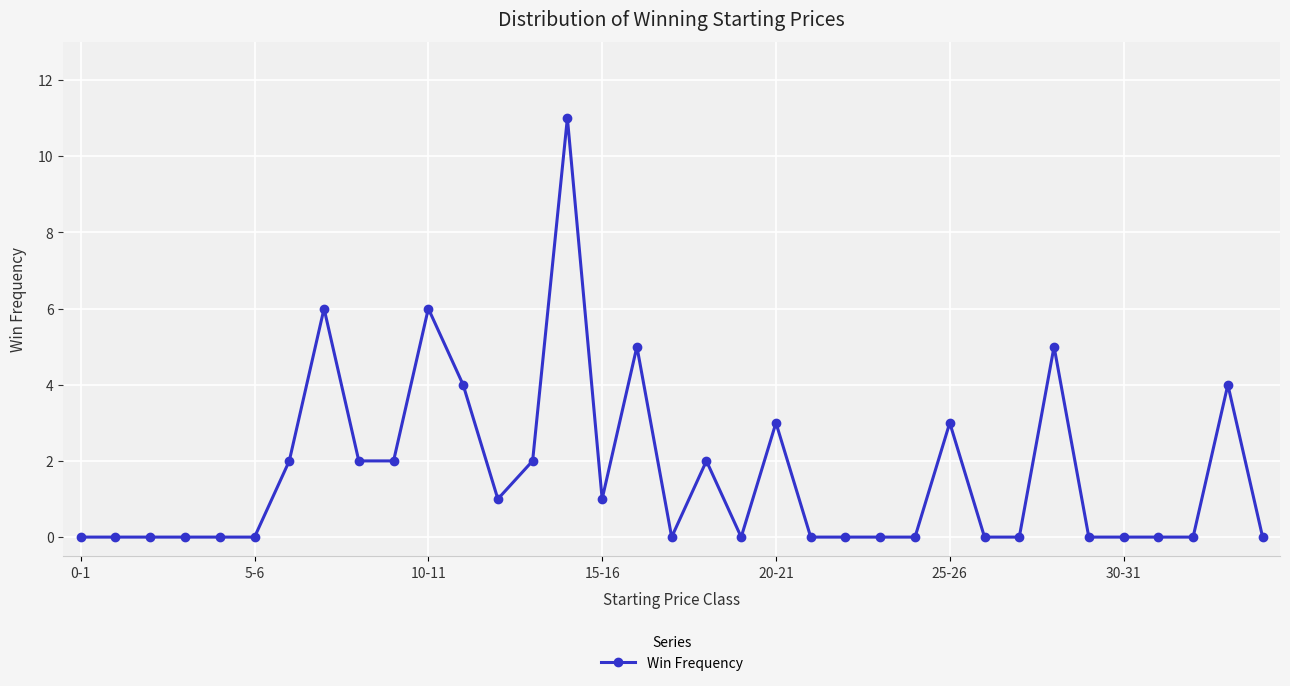

True or false: there are more than 2 points higher than both neighbors.

True